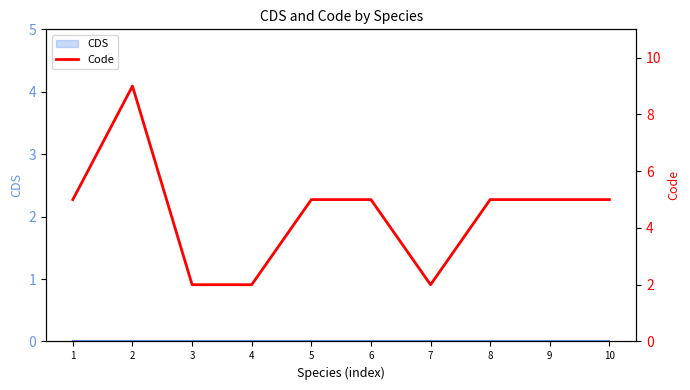

Does the chart have visible grid lines?

No